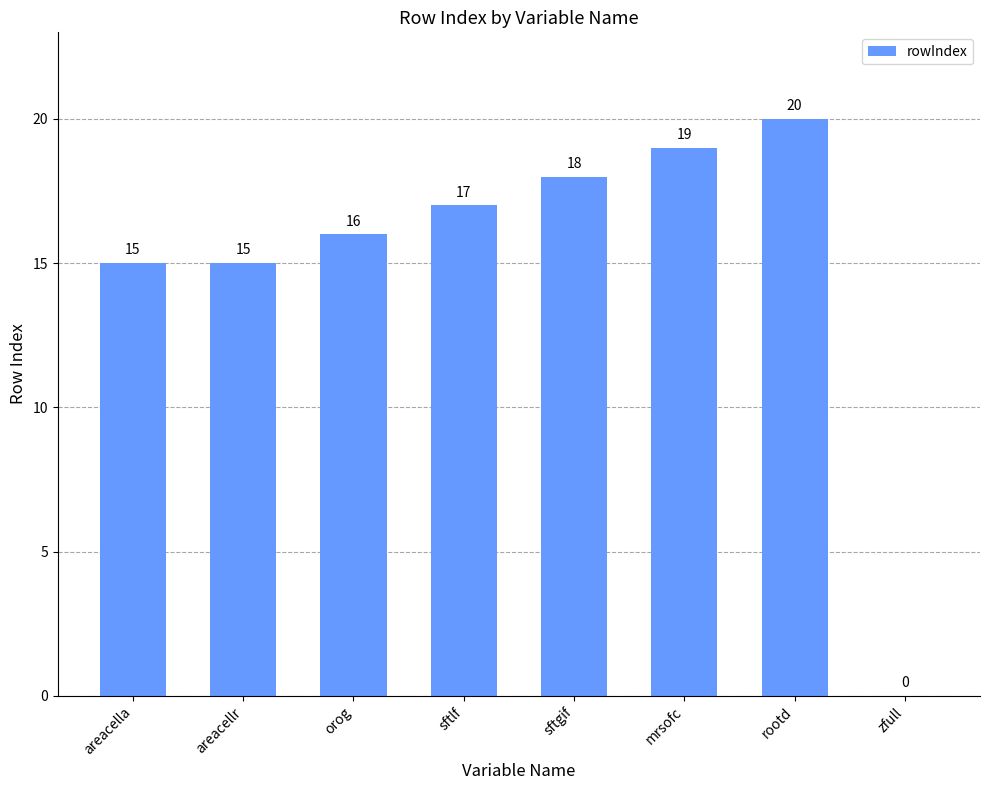

What value does the data have at rootd, to the nearest 5?

20